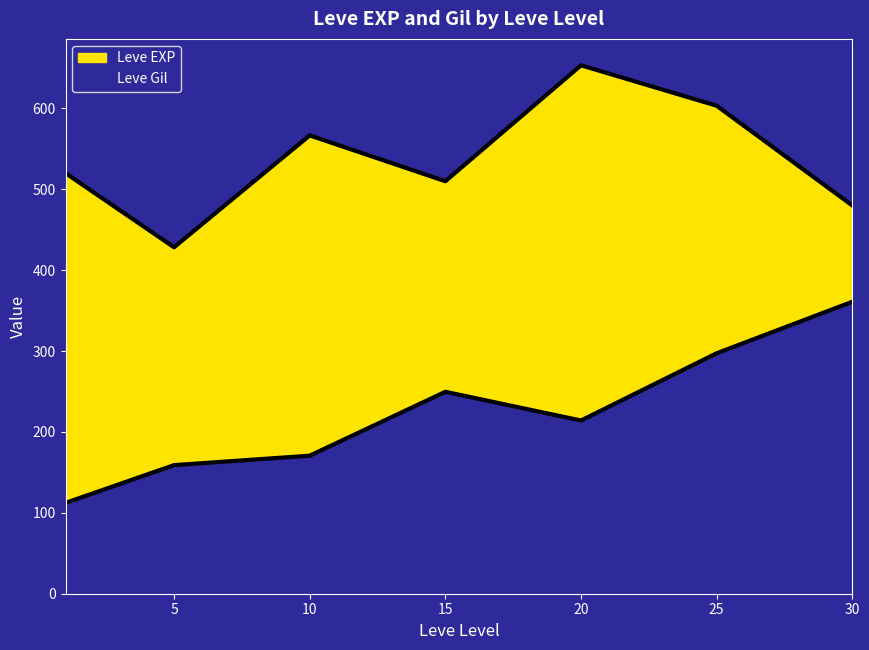

Count the number of categories in the chart.

40